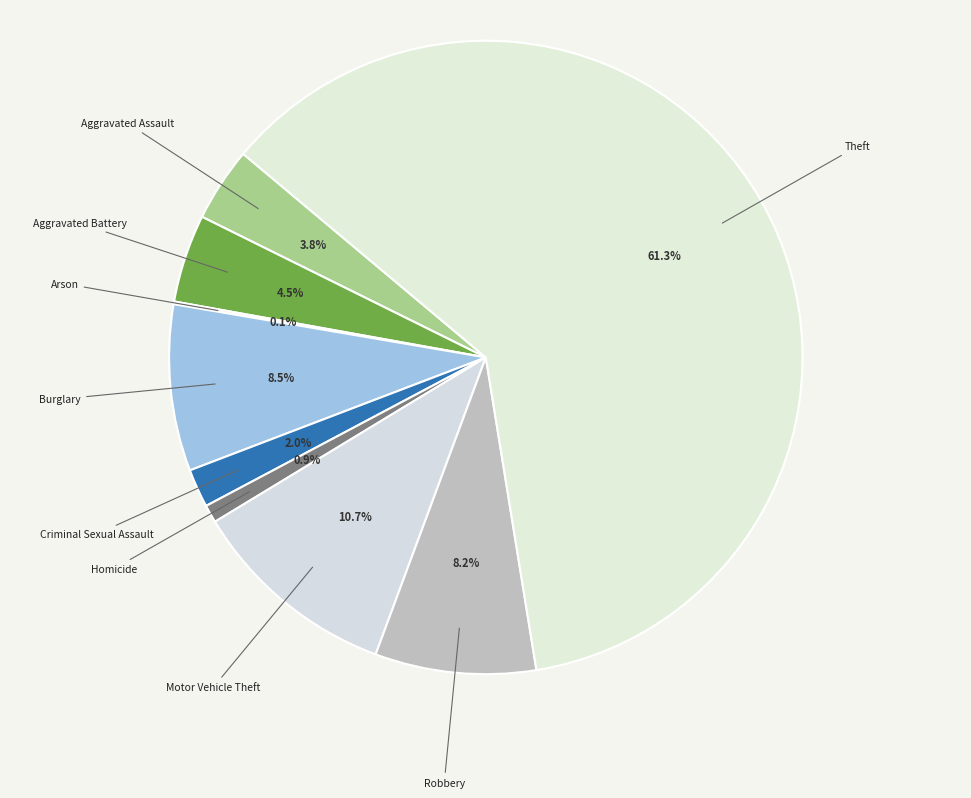

Does Theft account for over 50% of the chart?

Yes